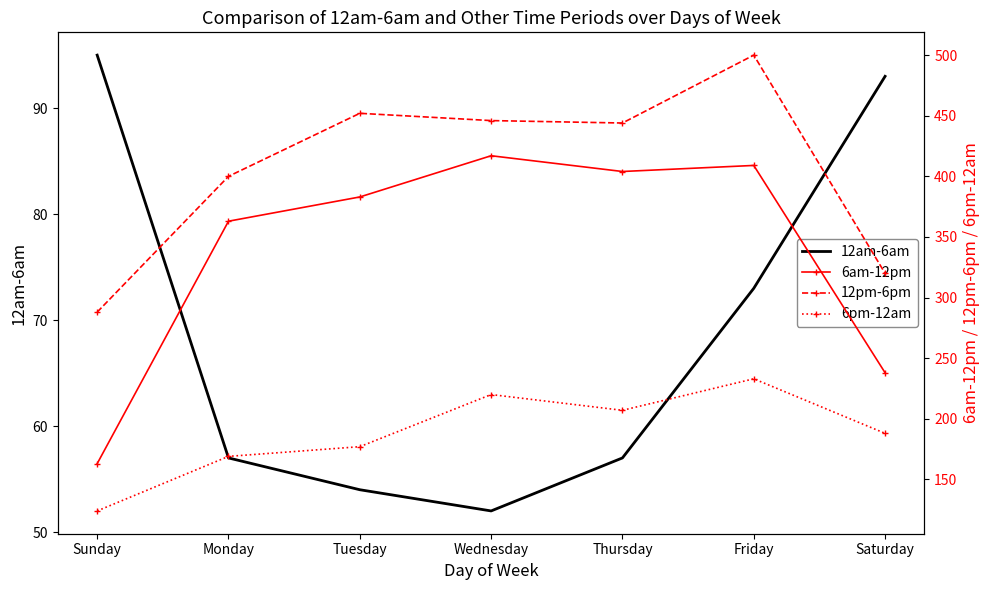

What are all the series names shown in the legend?

12am-6am, 6am-12pm, 12pm-6pm, 6pm-12am